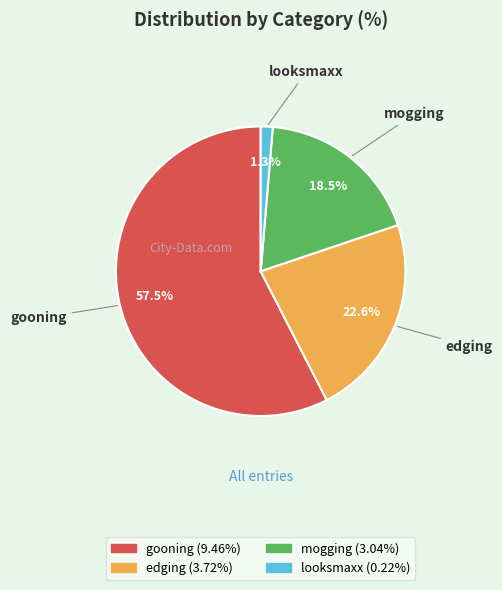

What percentage is the looksmaxx slice, to the nearest percent?

1%